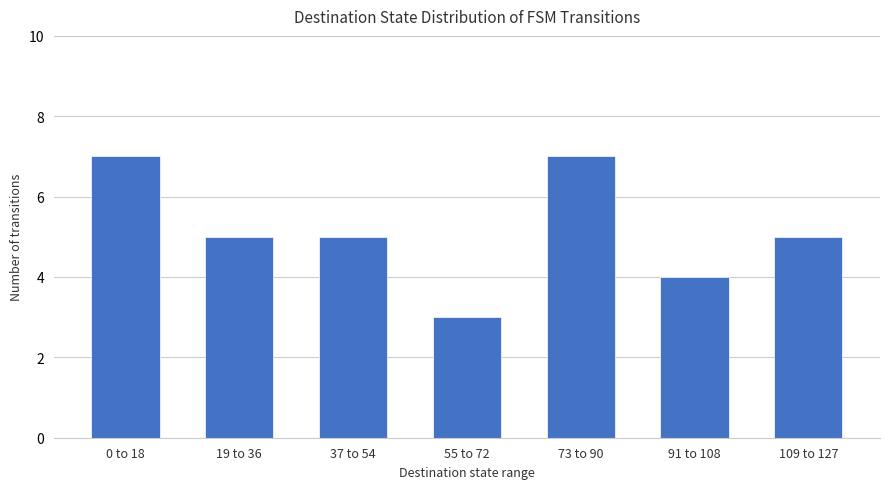

True or false: the data shows 4 at 91 to 108.

True